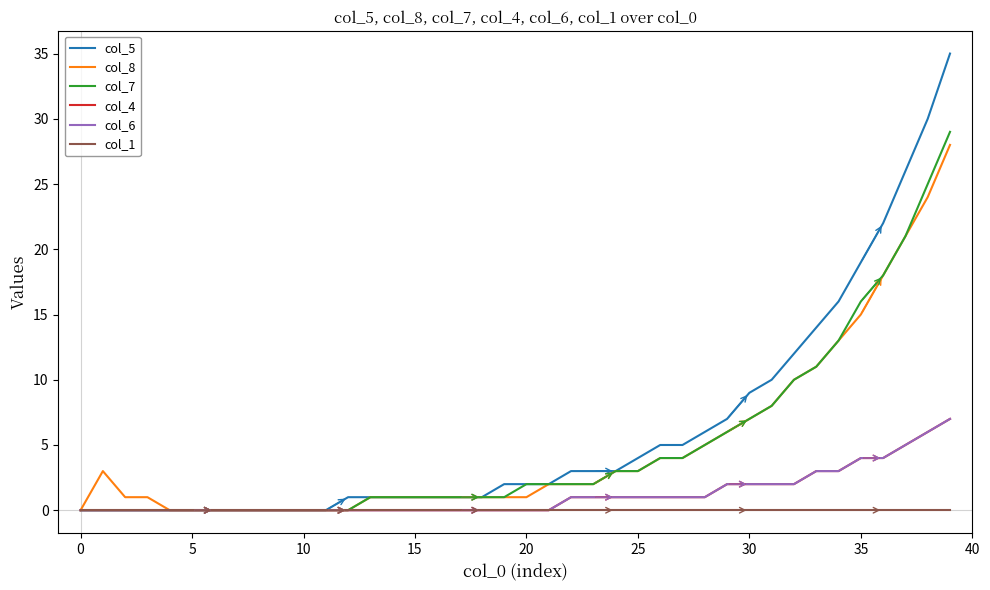

Does the chart display data point markers on the line(s)?

No